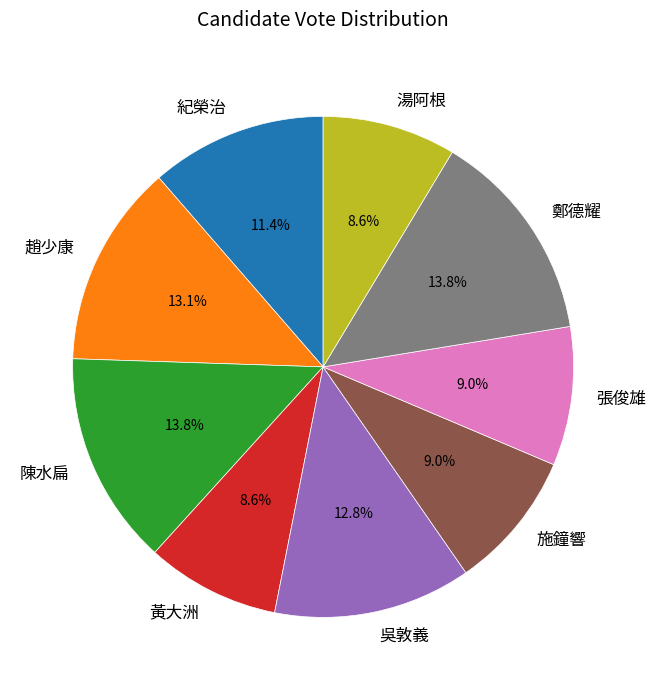

True or false: 陳水扁 accounts for 23% of the total.

False